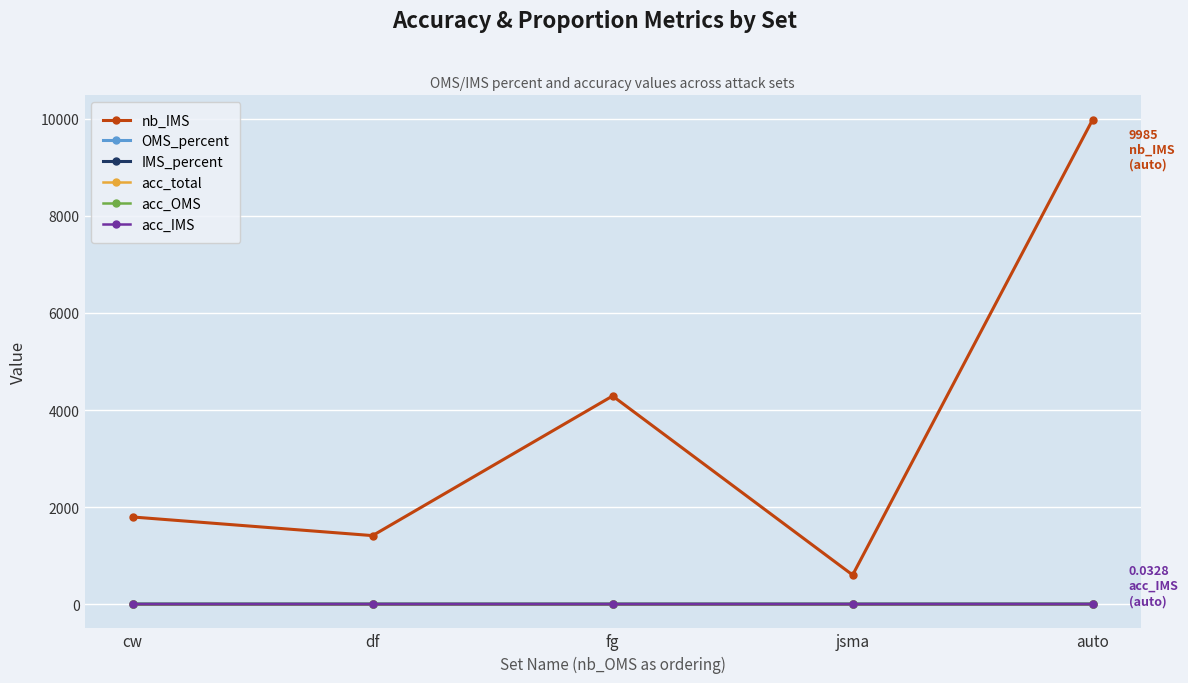

What is the label of the 2nd point from the right?

jsma